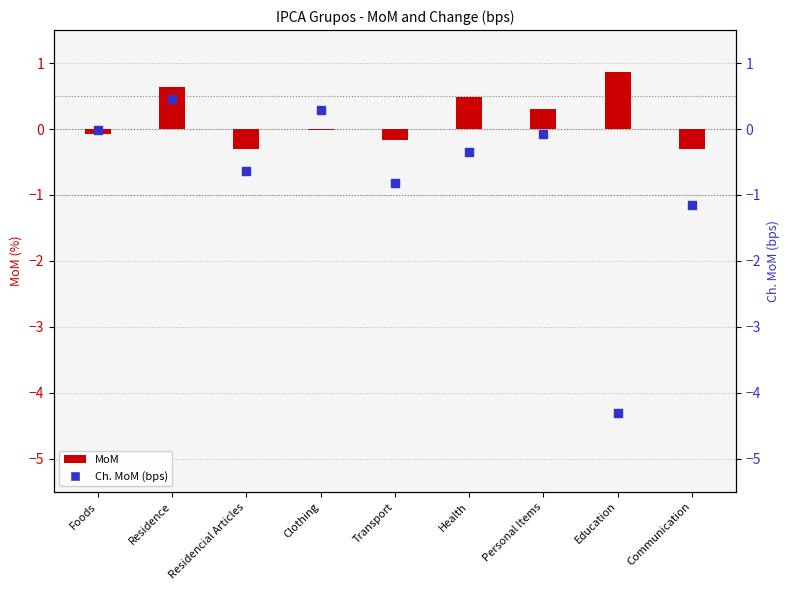

What are all the series names shown in the legend?

MoM, Ch. MoM (bps)